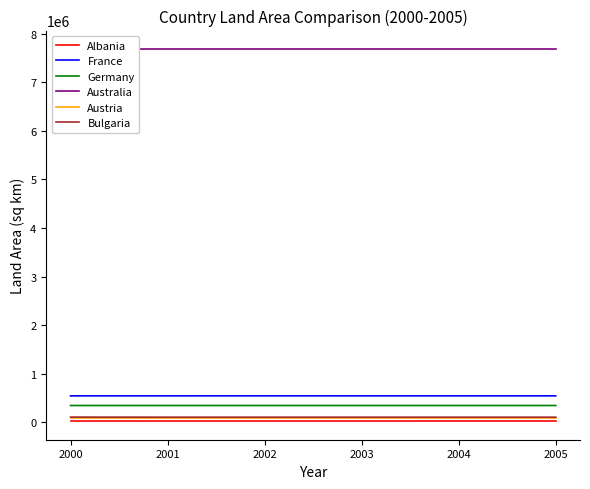

True or false: Albania has more than 2 interior local peaks.

False